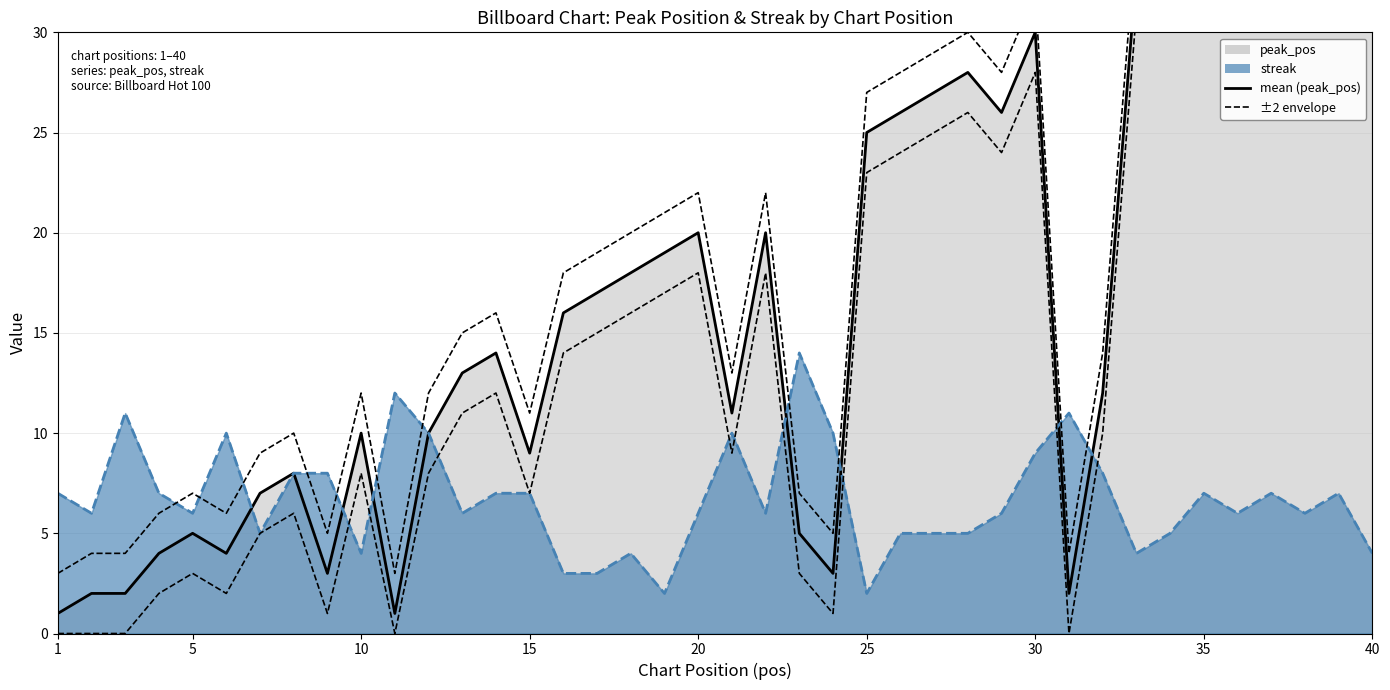

Which category has the highest value in the streak series?

23